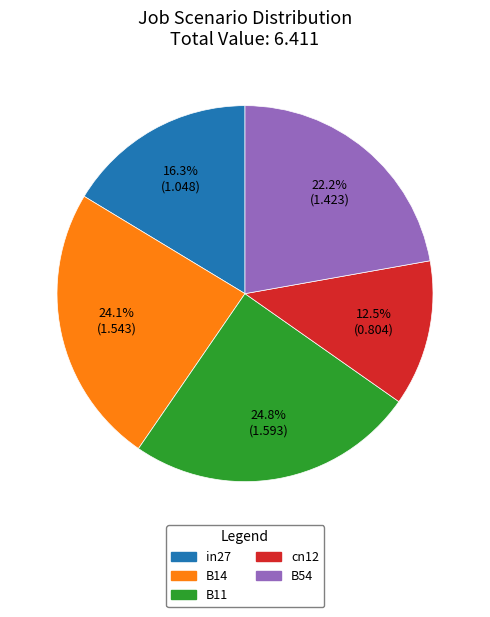

Which slice is the largest?

B11